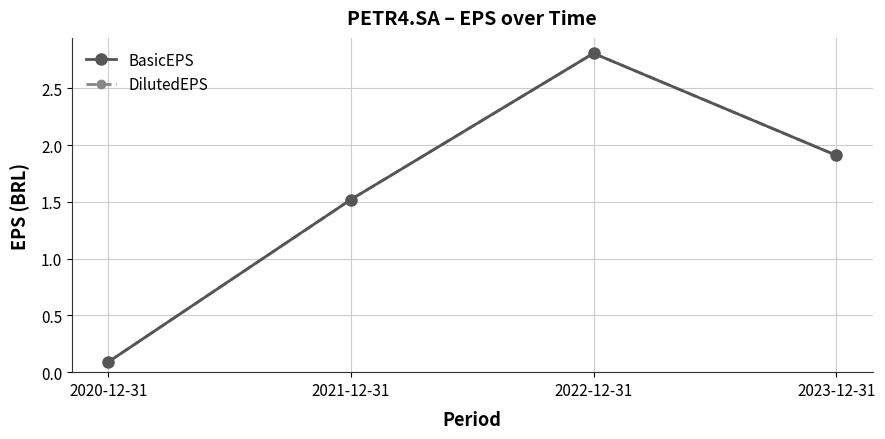

What value does the BasicEPS series have at 2023-12-31?

1.9